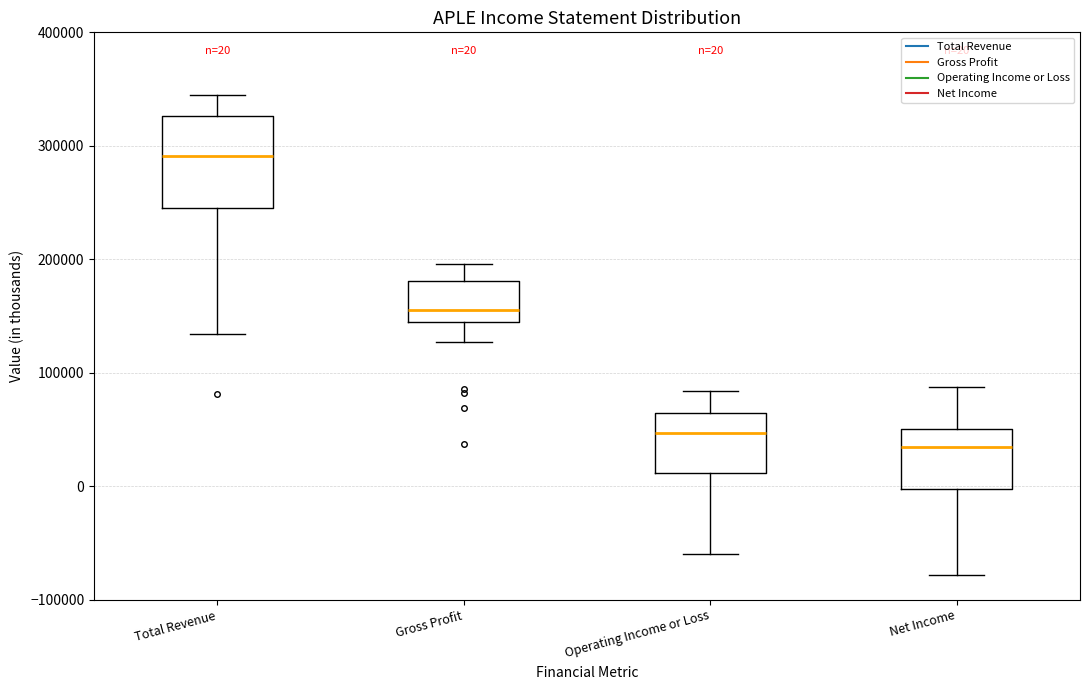

Which box has the highest median line?

Total Revenue